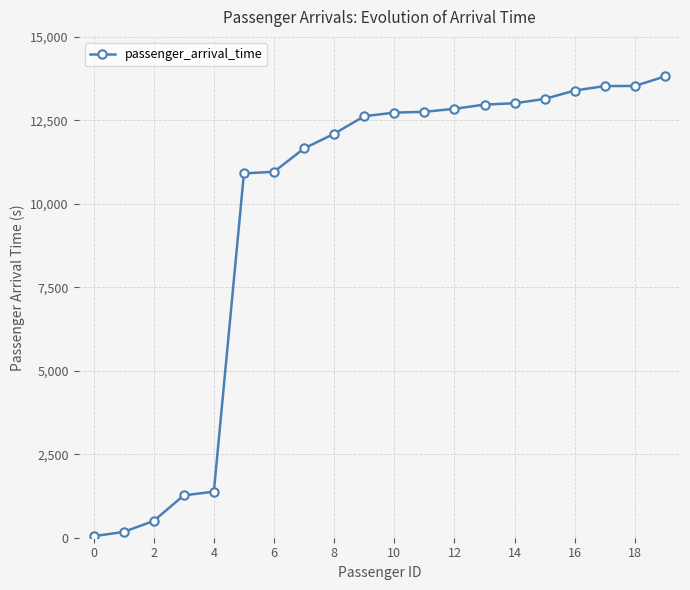

What is the greatest value displayed?

13817